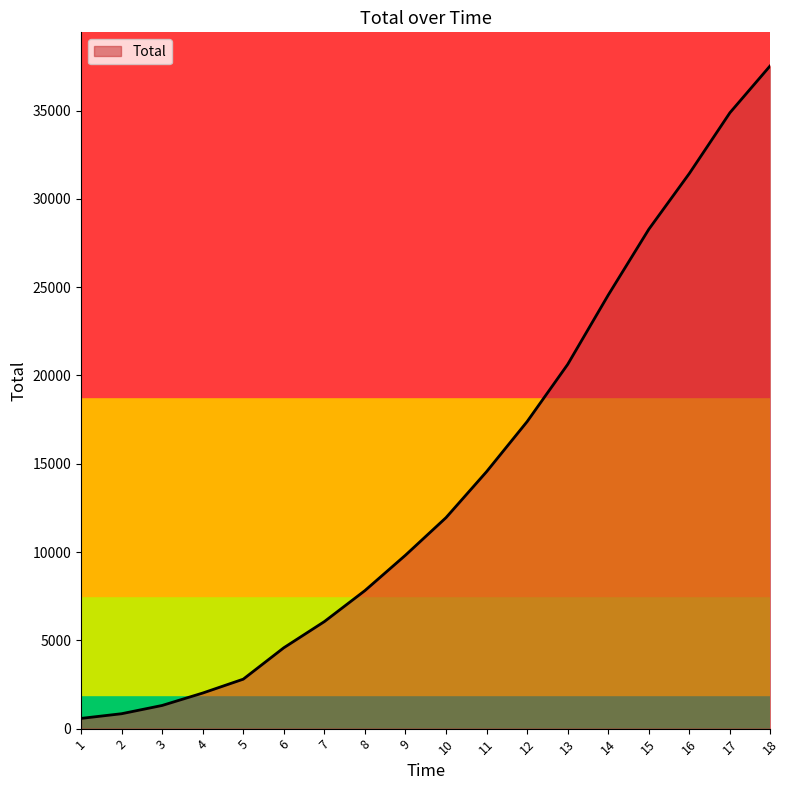

Does the chart have visible grid lines?

No